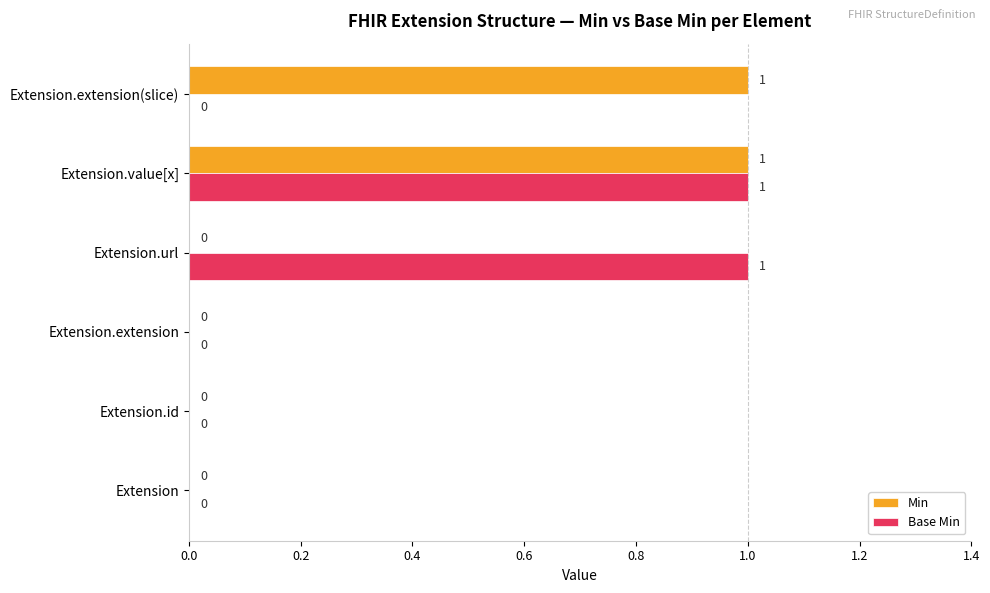

Which series changed the most between Extension.value[x] and Extension.extension(slice)?

Base Min